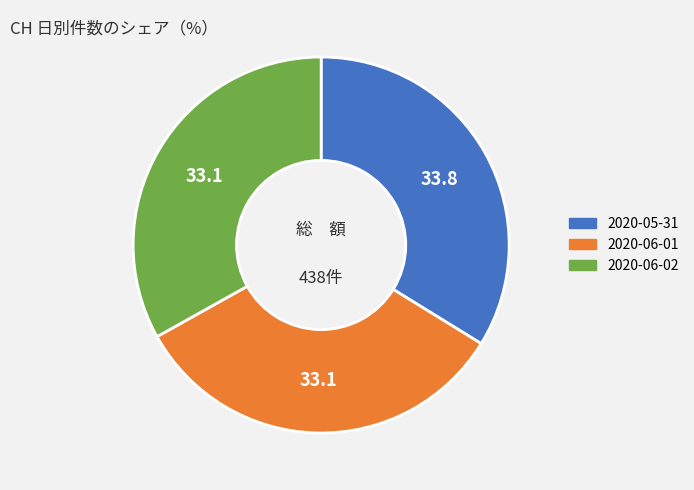

Is there a majority slice in this chart?

No